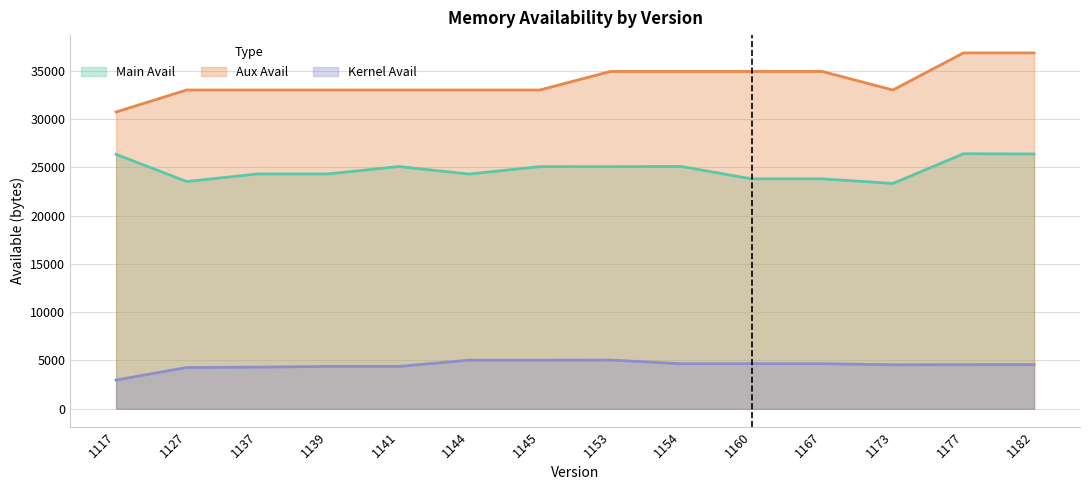

What is the value of the Main Avail point at the 2nd from the left?

23523